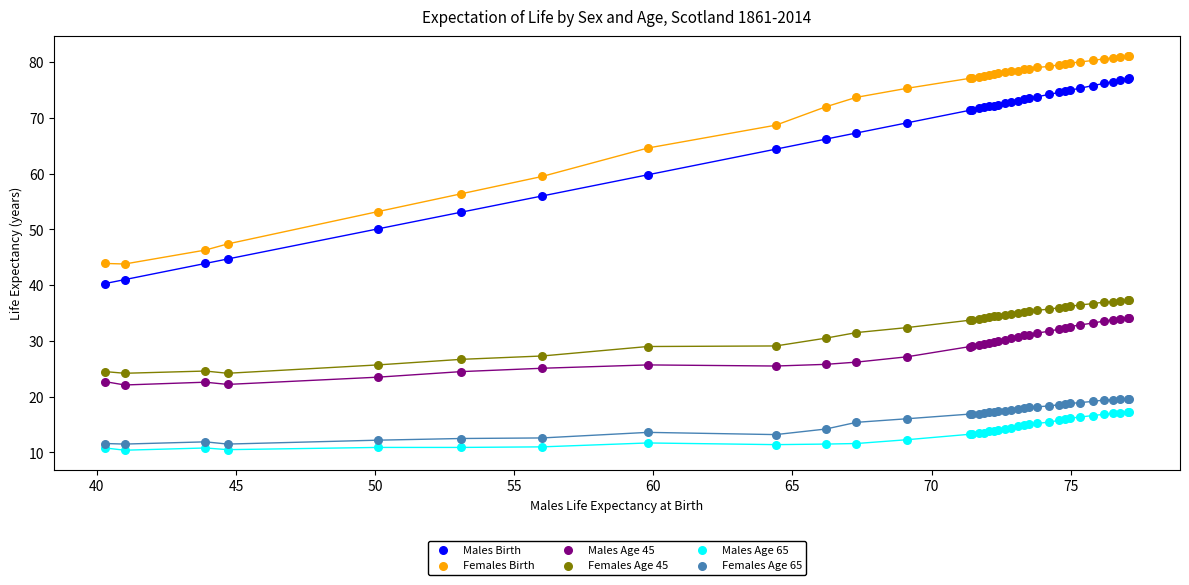

Which series contains the highest Y value?

Females Birth